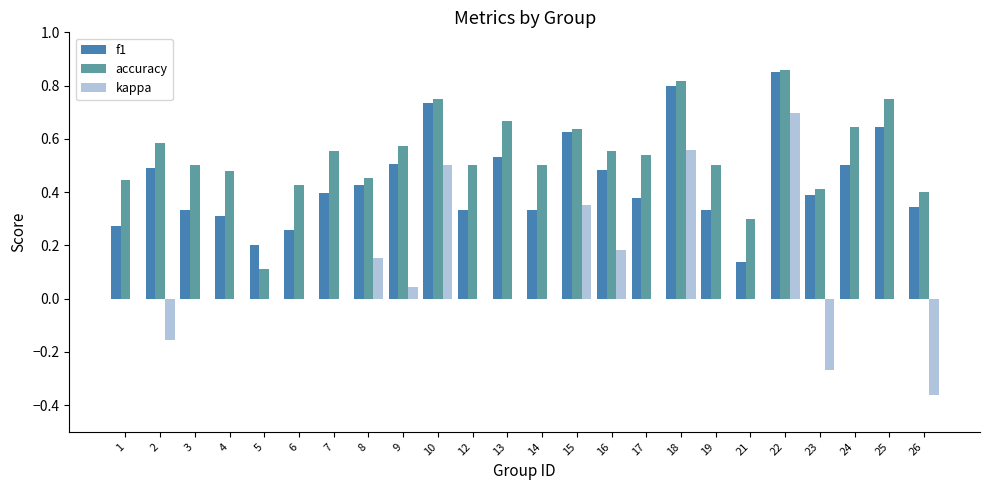

At which label is f1 closest to 0?

21